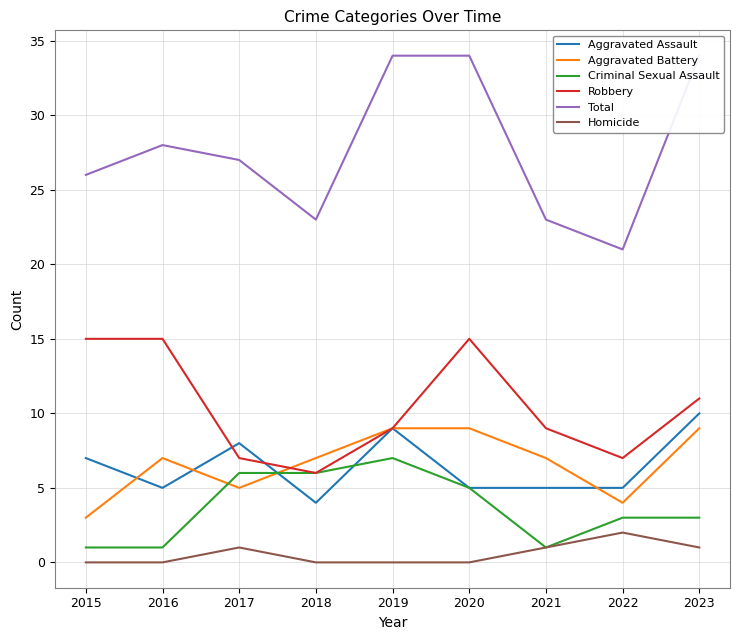

At which label does Total first exceed 27?

2016